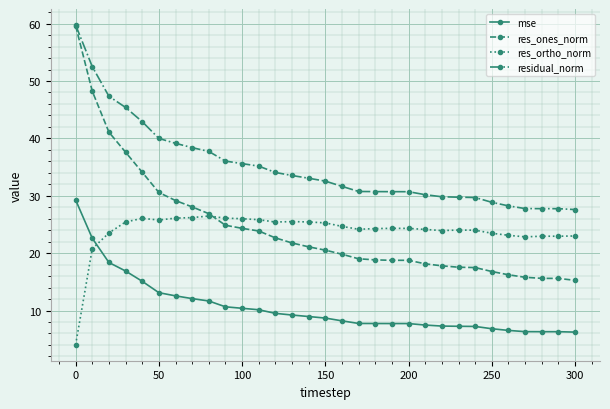

Which series has the largest range (max minus min)?

res_ones_norm